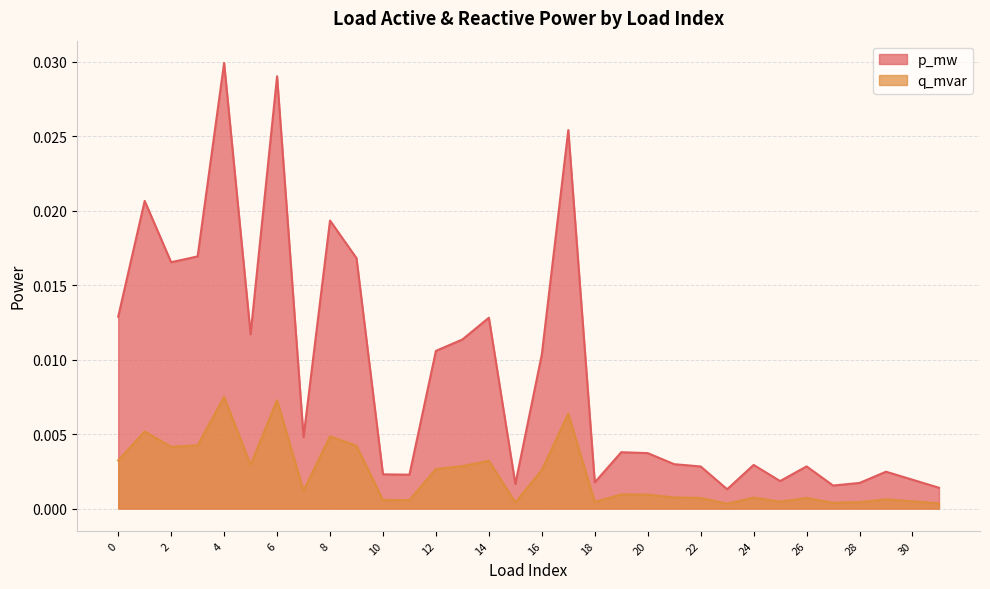

Rank the series by their maximum value, from highest to lowest.

p_mw, q_mvar